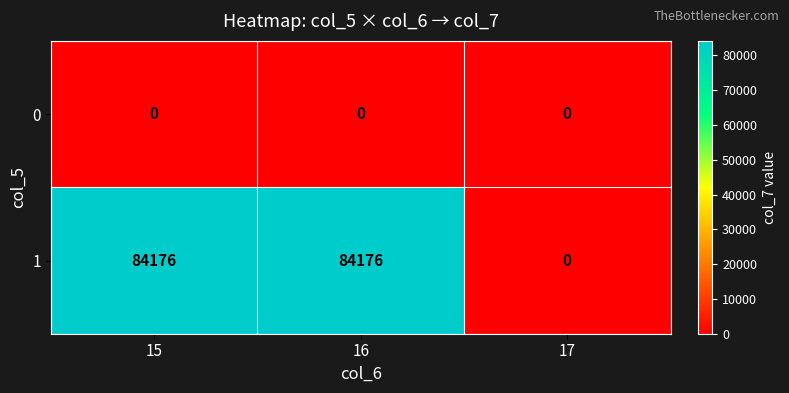

Which category has the lowest value in the 1 series?

17